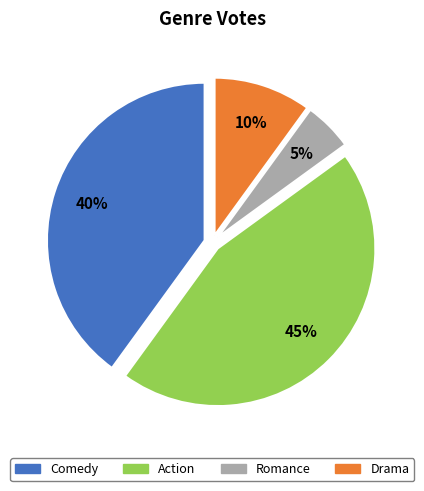

Which category has the smallest portion of the pie?

Romance